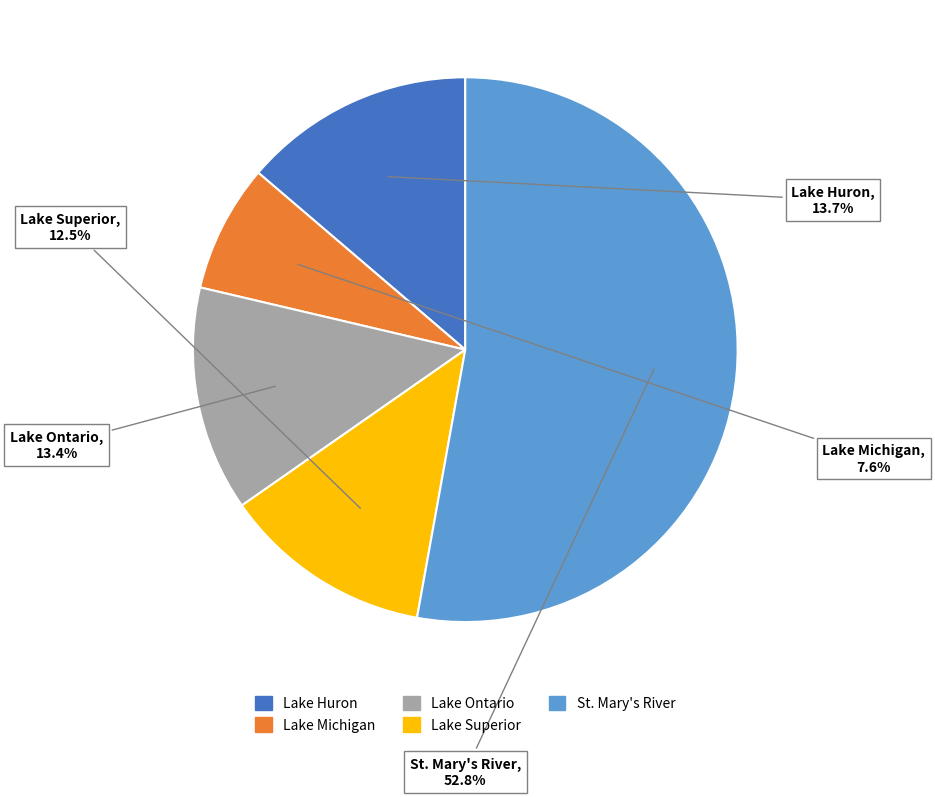

Count the number of slices in the pie.

5